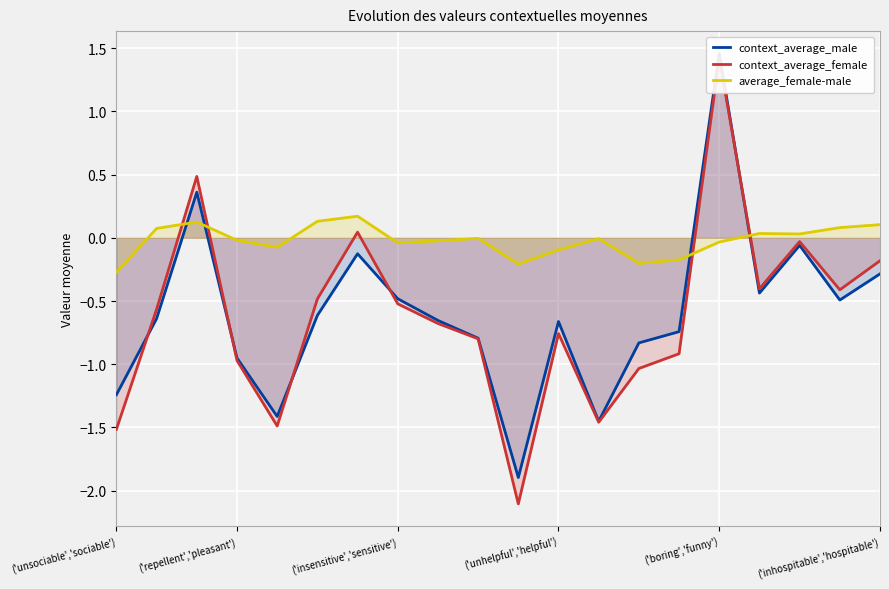

What is the lowest value of the average_female-male series?

-0.3